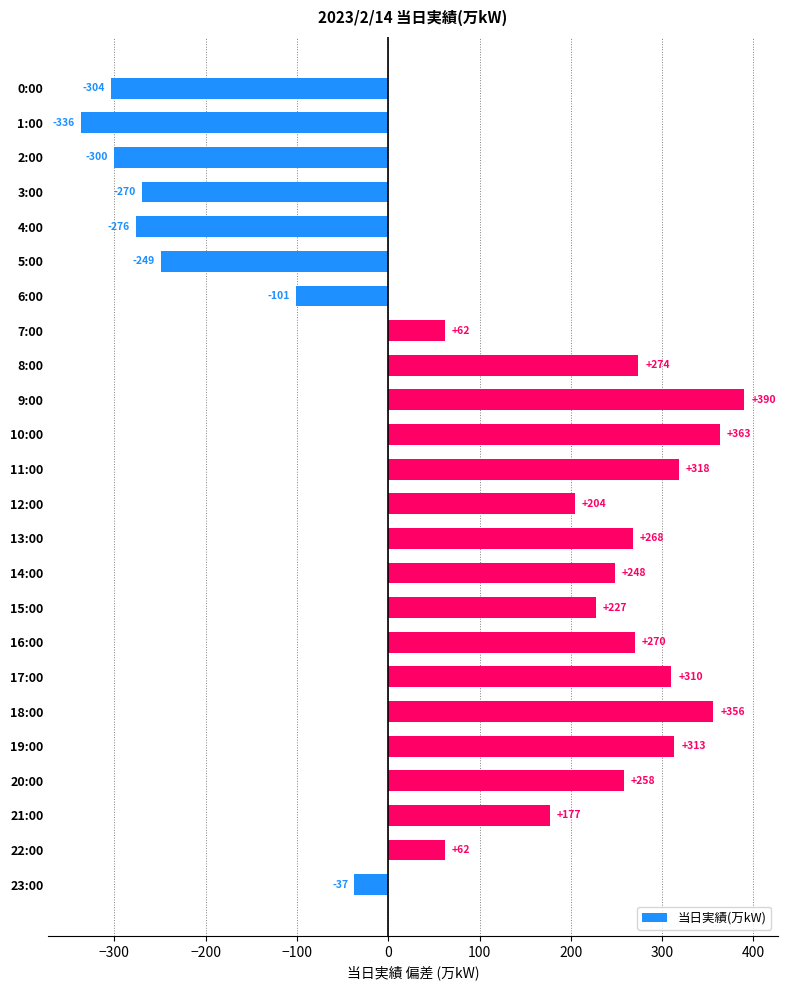

Count the number of categories in the chart.

24